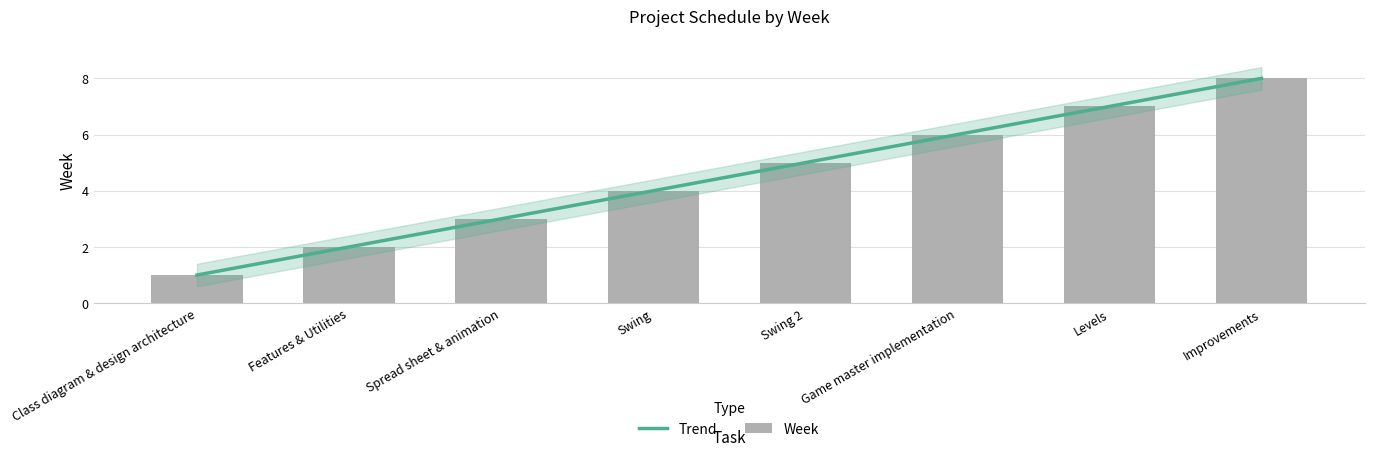

Which category has the highest value across all series?

Improvements